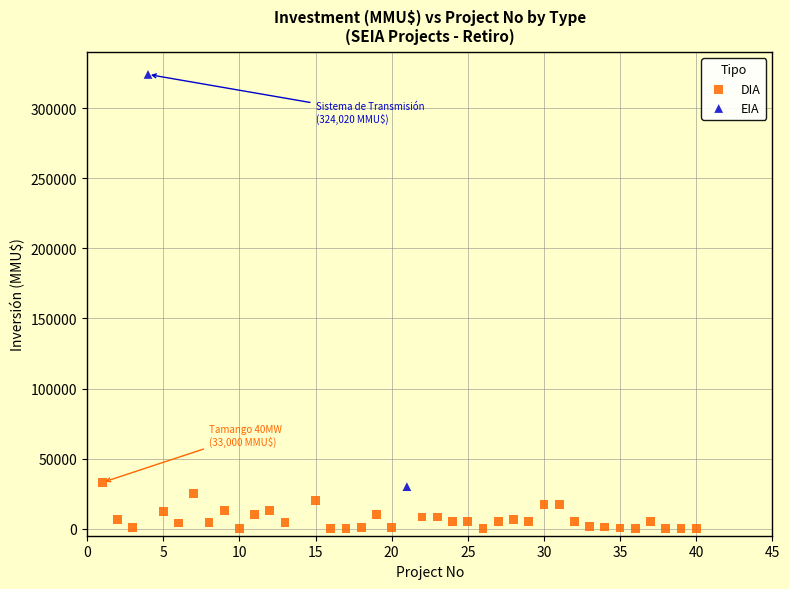

What are all the series names shown in the legend?

DIA, EIA